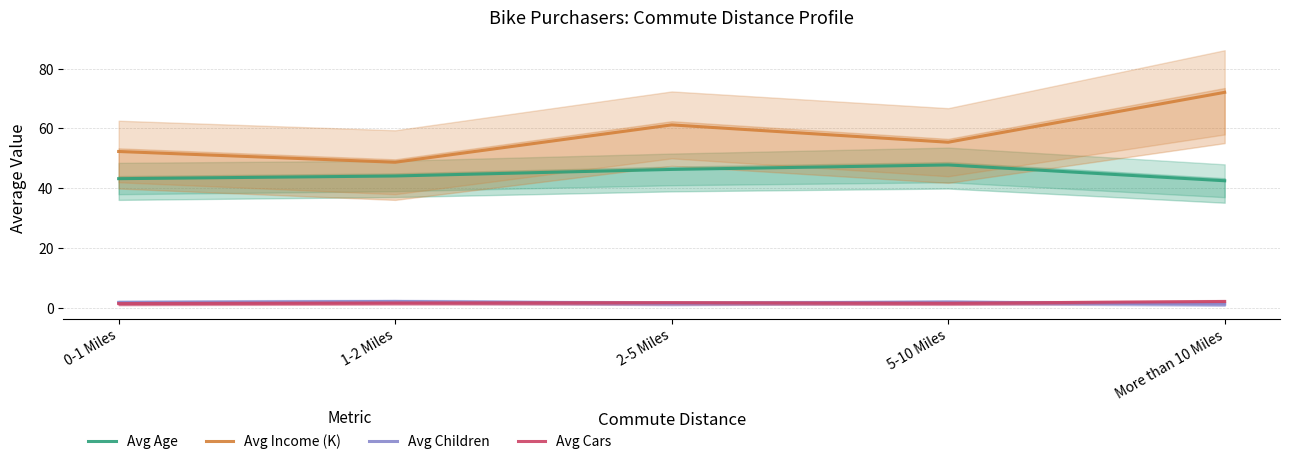

Does the chart display data point markers on the line(s)?

No